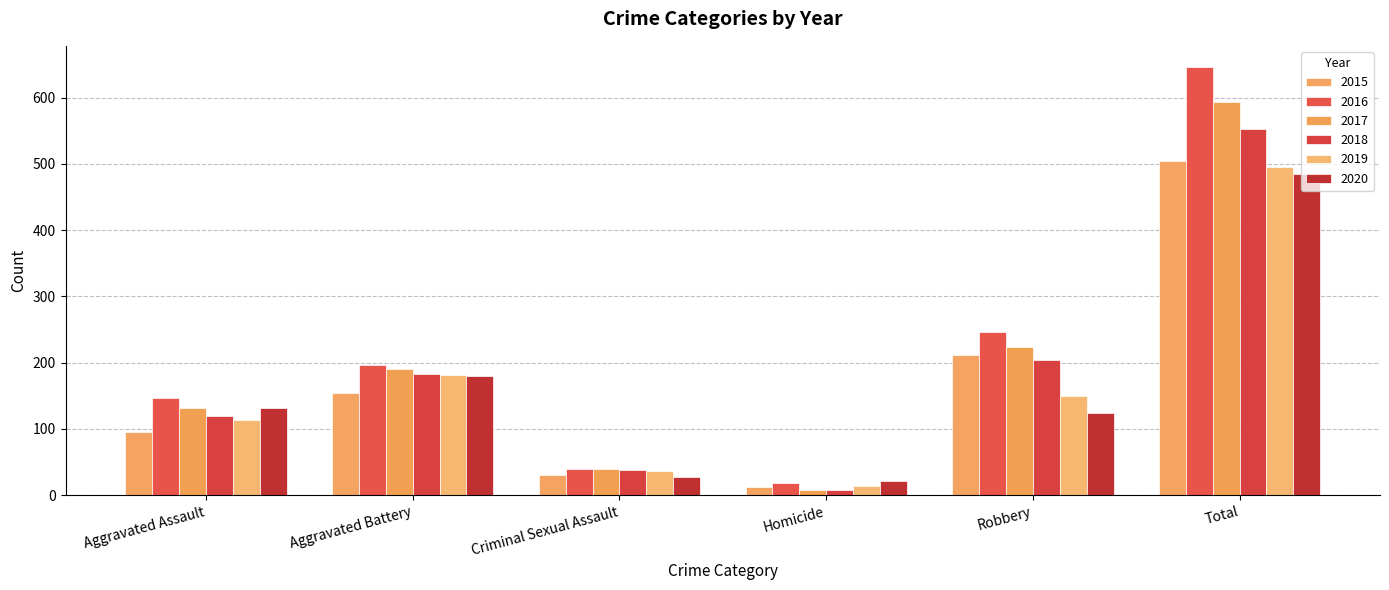

Reading left to right, list all the values displayed in this chart.

2015: 95	154	31	13	212	505
2016: 146	196	39	18	247	646
2017: 131	191	39	8	224	593
2018: 119	183	38	8	204	552
2019: 113	182	37	14	150	496
2020: 131	180	28	22	124	485